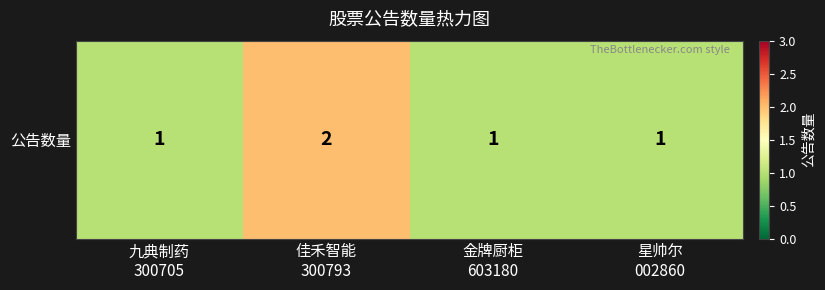

What is the ratio of the value at 九典制药
300705 to the value at 金牌厨柜
603180?

1.0